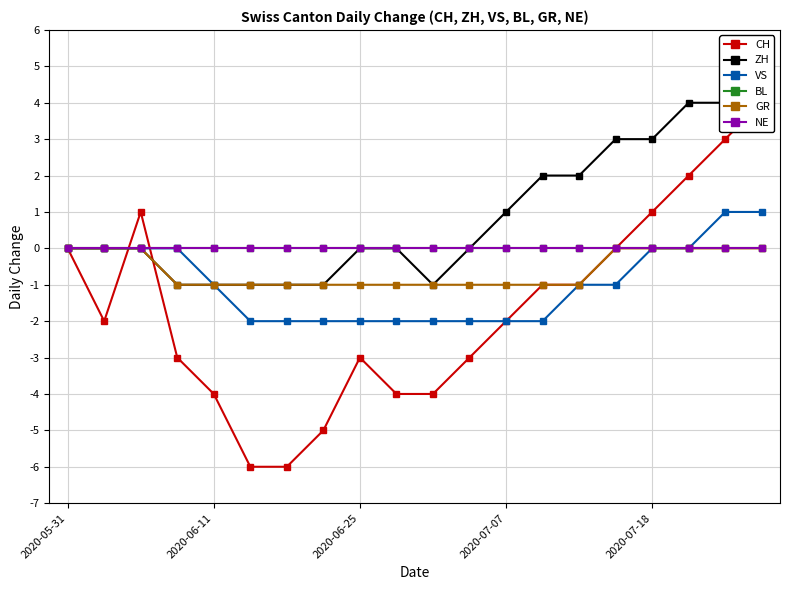

True or false: ZH and BL cross at least once.

False